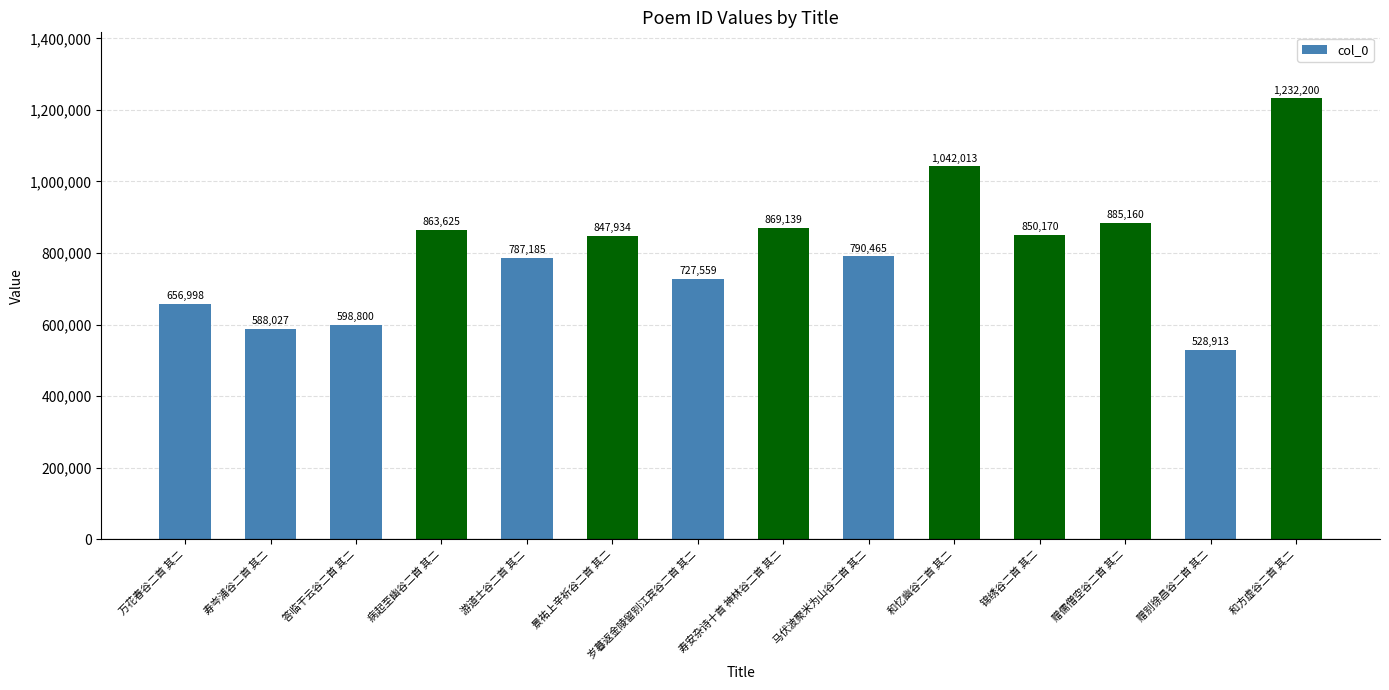

How many bars are there in total?

14